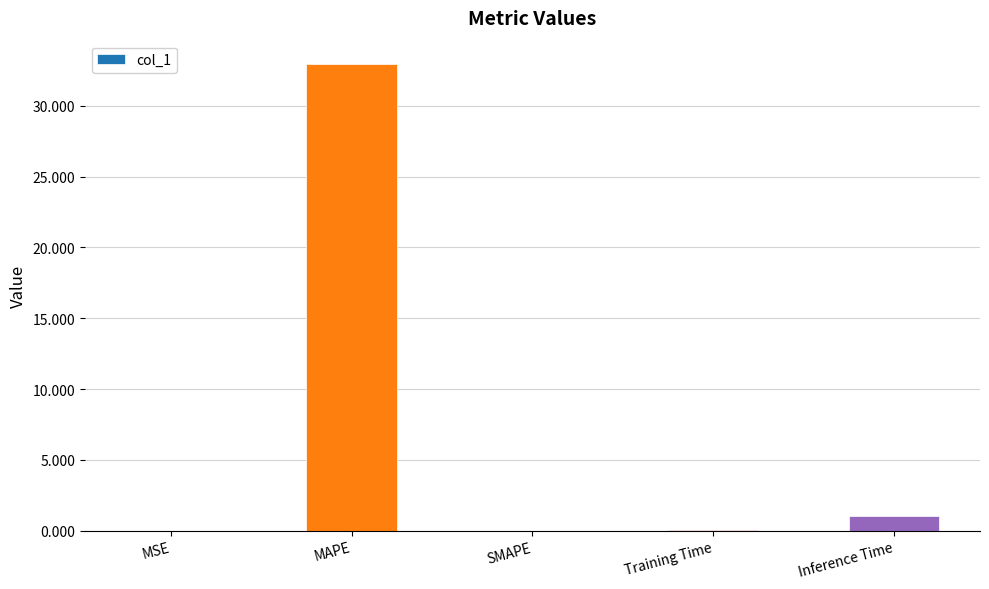

Count the number of categories in the chart.

5